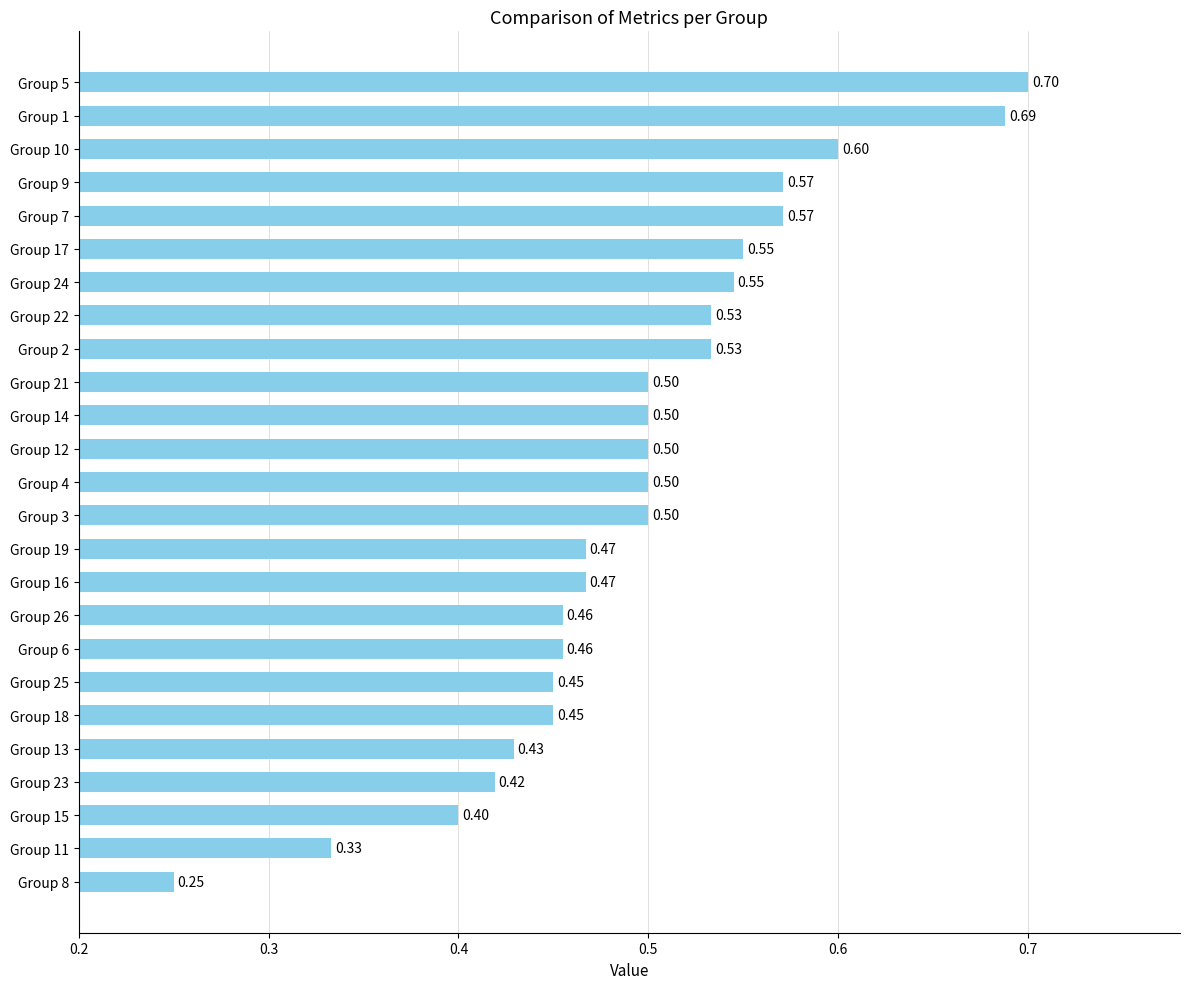

What is the sum of all values?

12.4